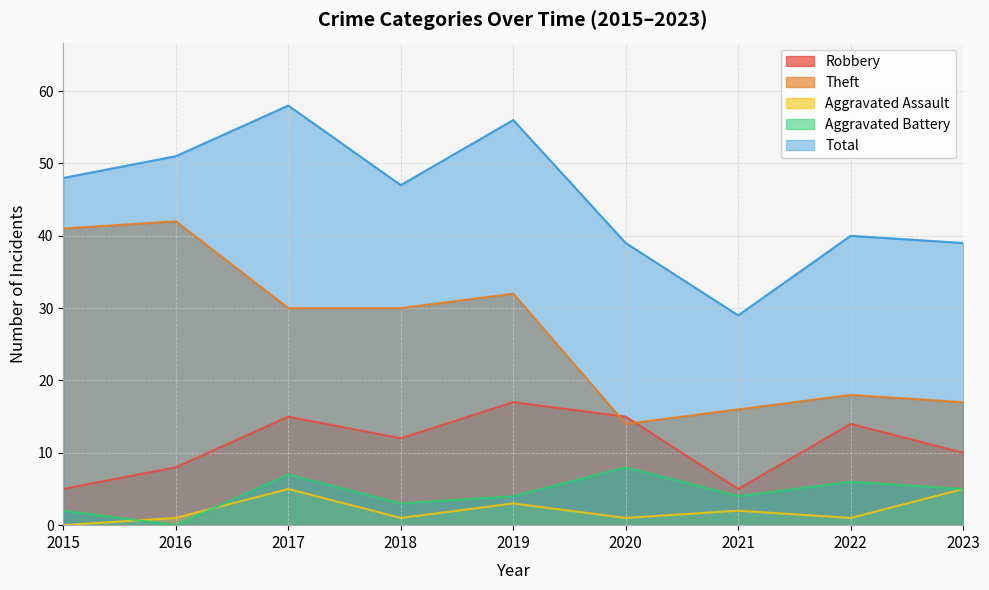

True or false: Theft and Aggravated Assault intersect in this chart.

False